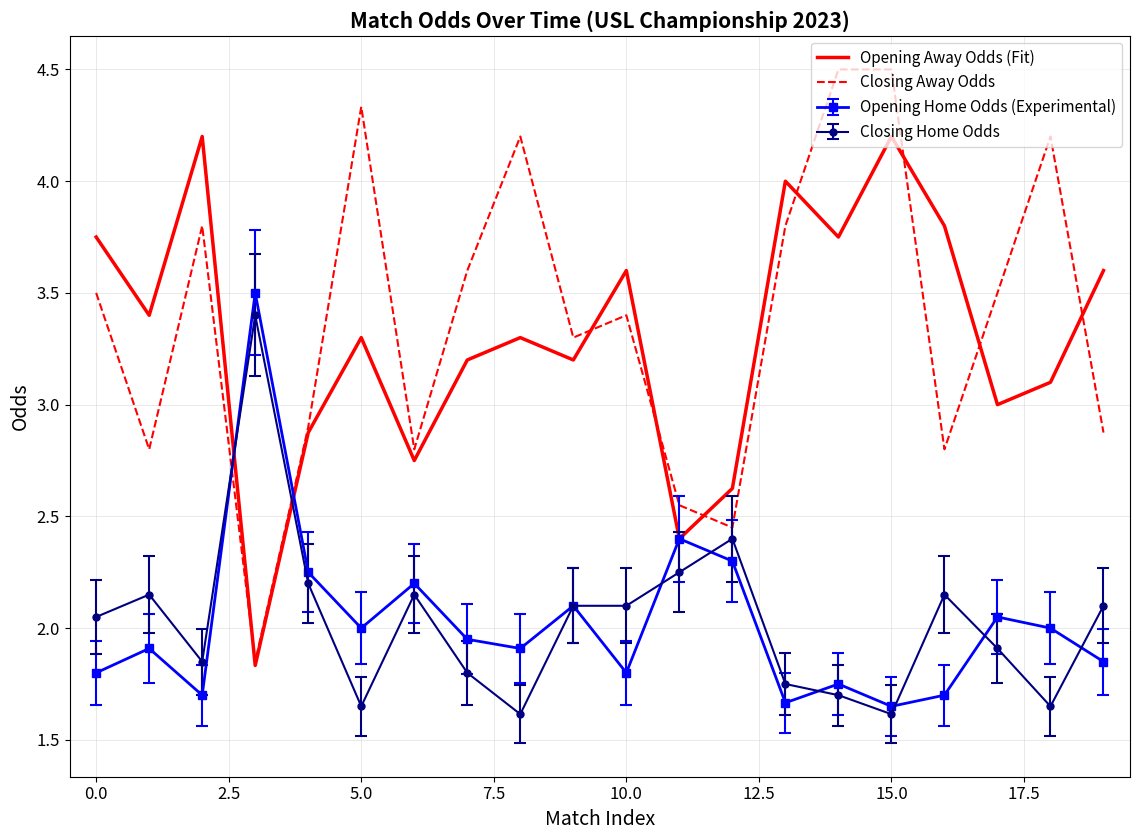

Which series has the largest range (max minus min)?

Closing Away Odds